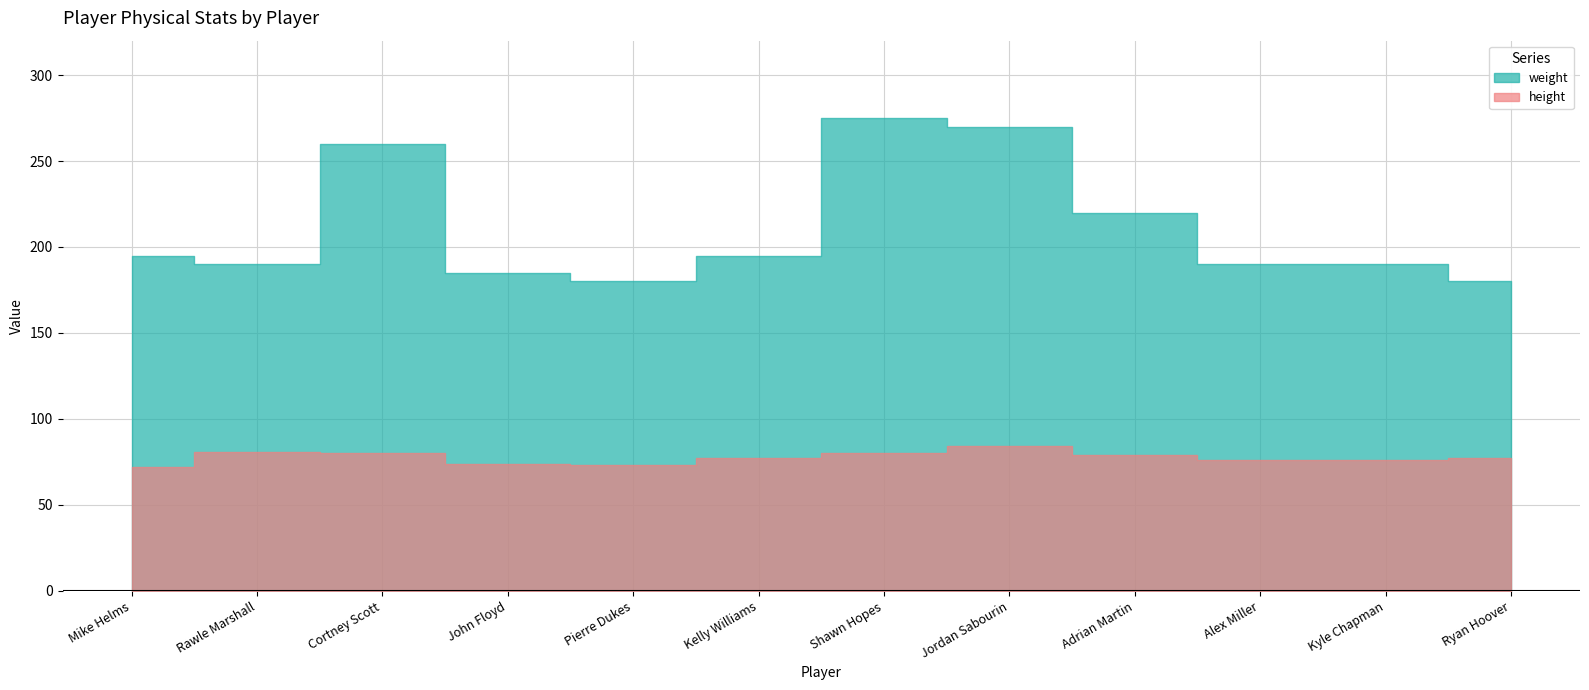

True or false: weight and height cross at least once.

False